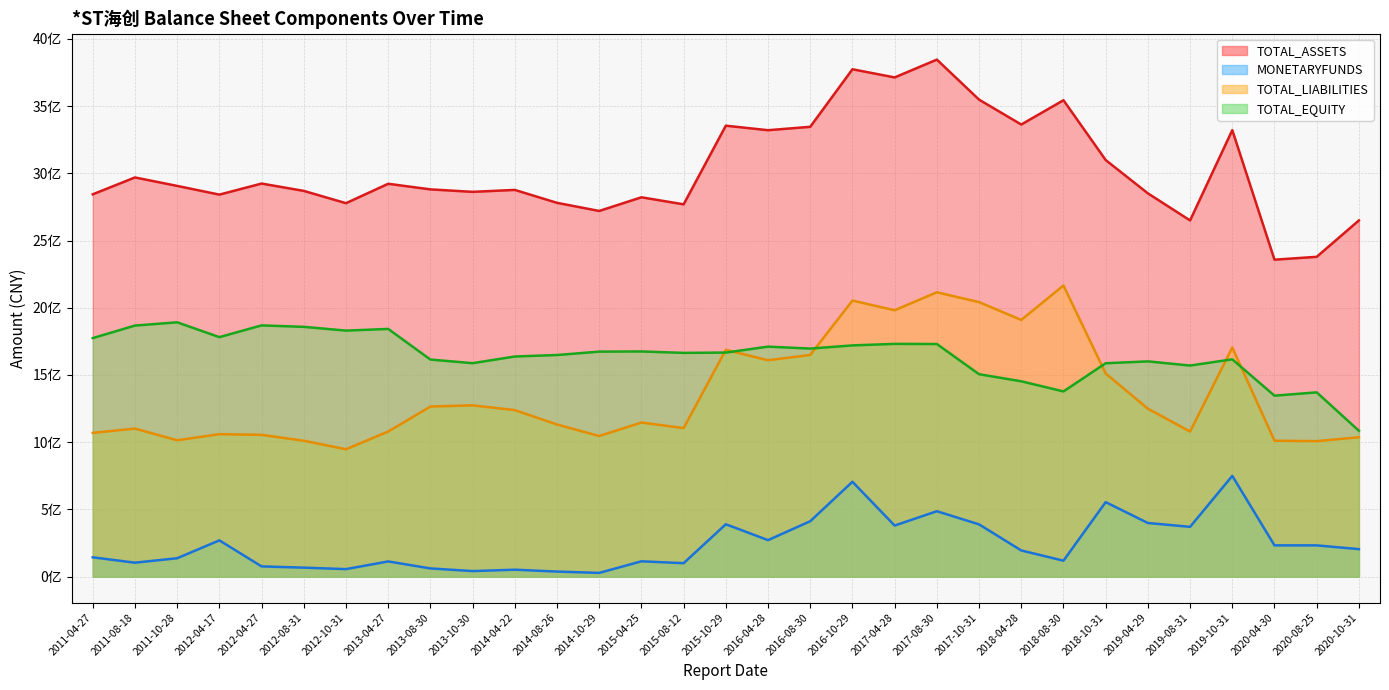

Where do TOTAL_EQUITY and TOTAL_LIABILITIES first cross each other?

2015-08-12 and 2015-10-29